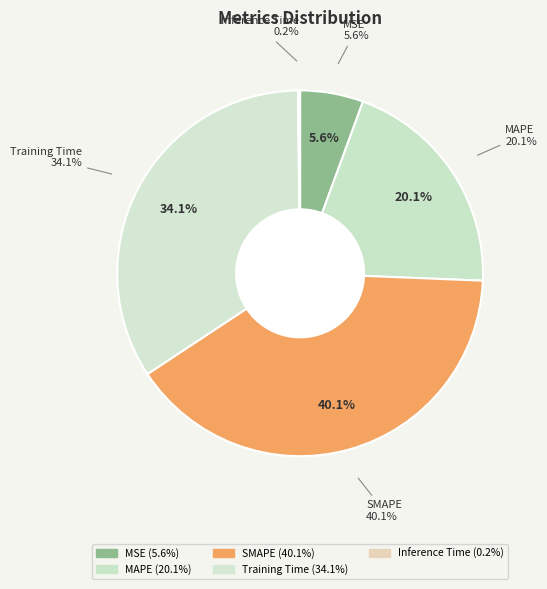

To the nearest percent, what percentage of the pie is Training Time?

34%